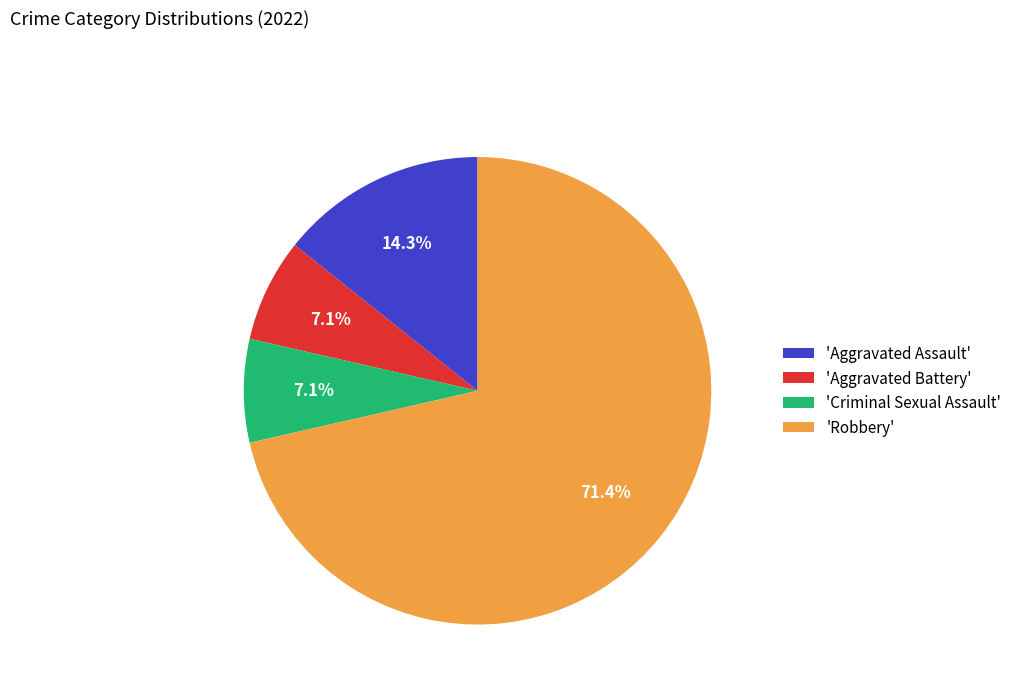

Which has a higher value, 'Robbery' or 'Criminal Sexual Assault'?

'Robbery'